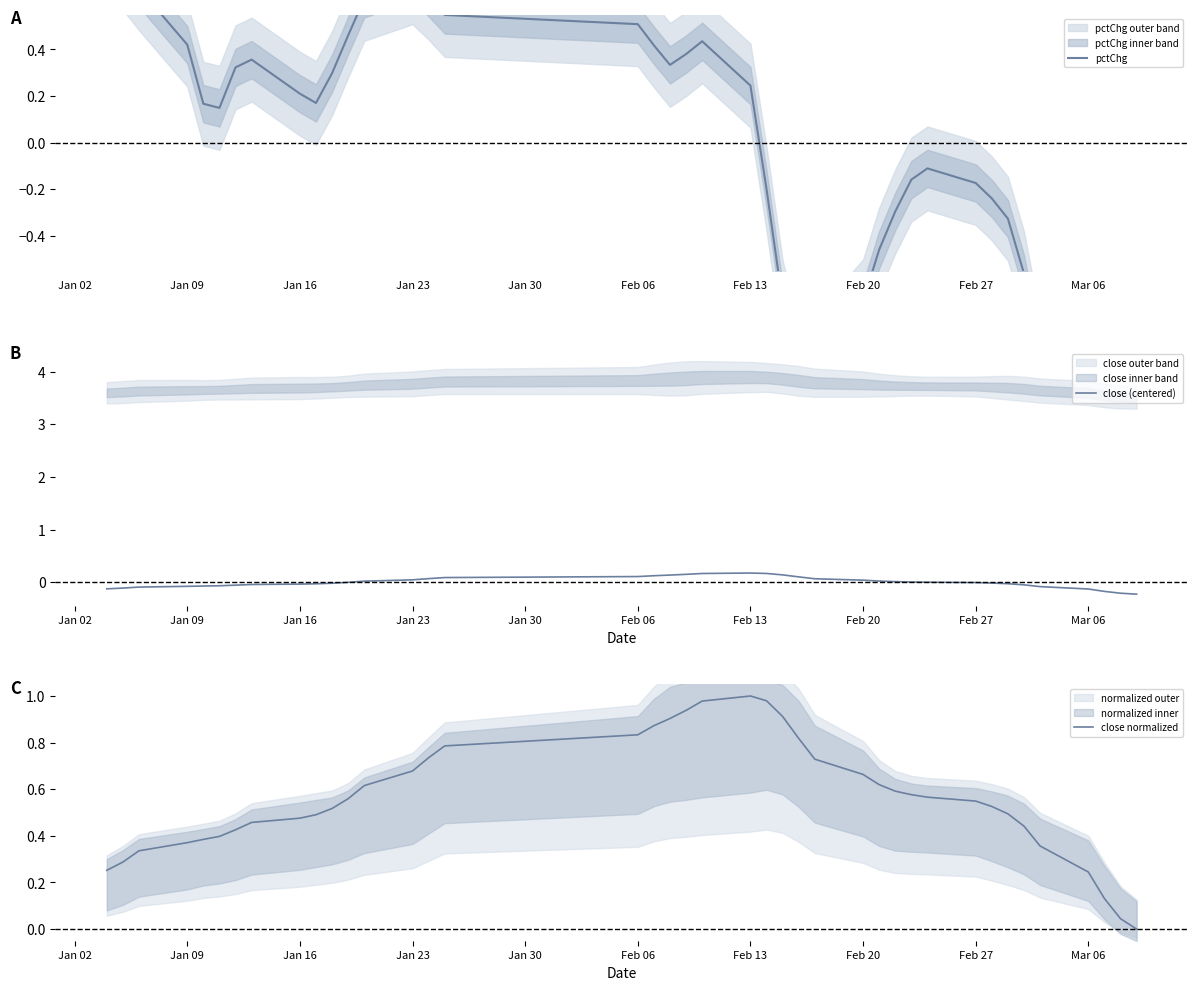

How many distinct data groups are displayed?

3